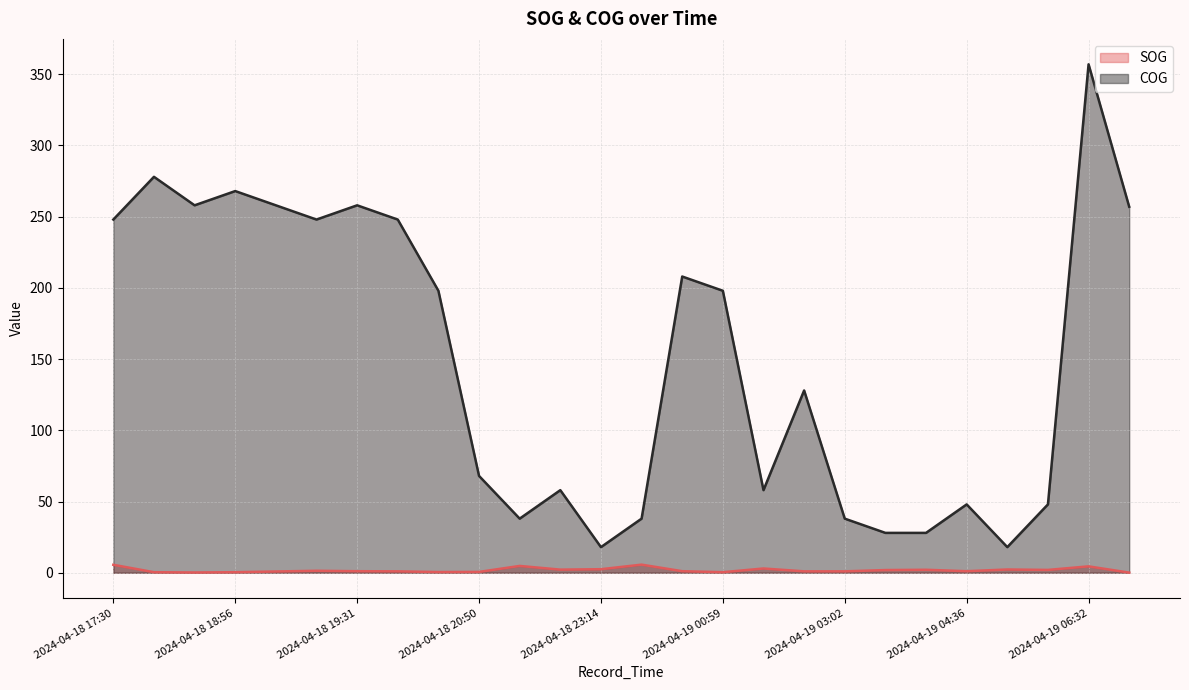

Read the SOG value at 2024-04-18 19:31.

1.1